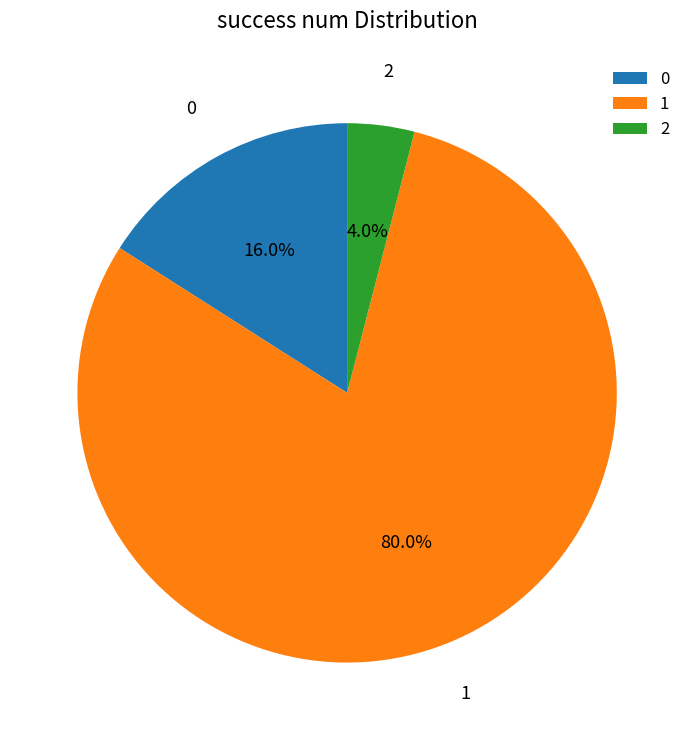

Count the number of slices in the pie.

3